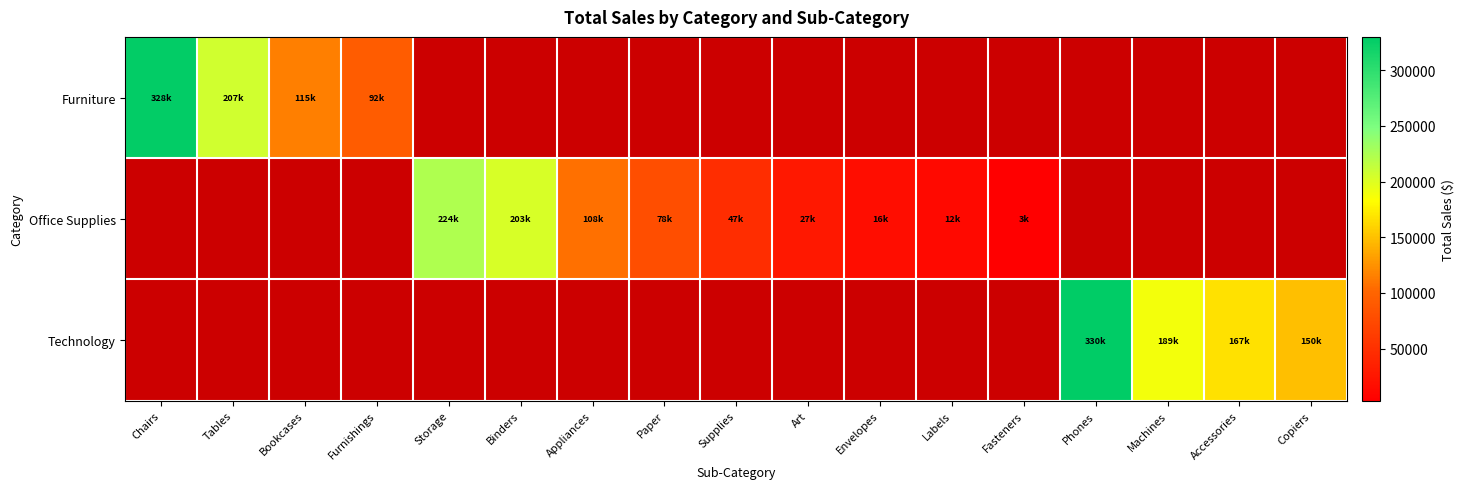

How many categories are shown in the chart?

17